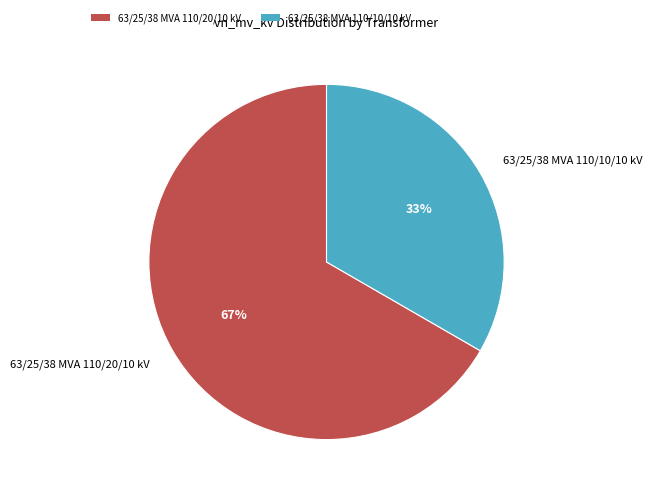

Do 63/25/38 MVA 110/20/10 kV and 63/25/38 MVA 110/10/10 kV together represent more than half of the pie?

Yes